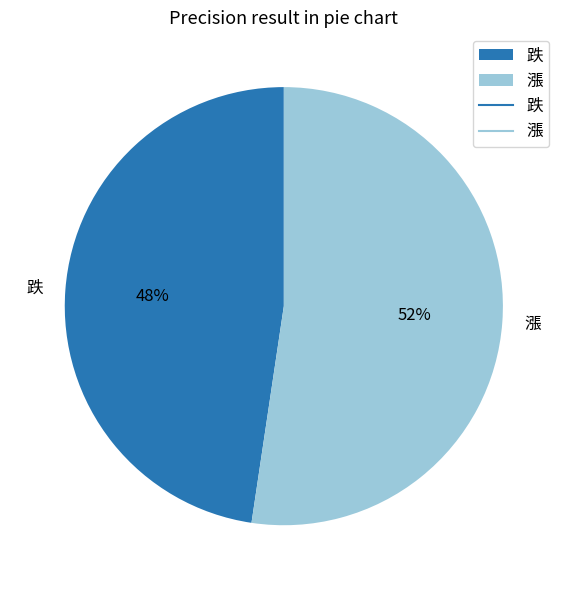

Between 漲 and 跌, which is larger?

漲